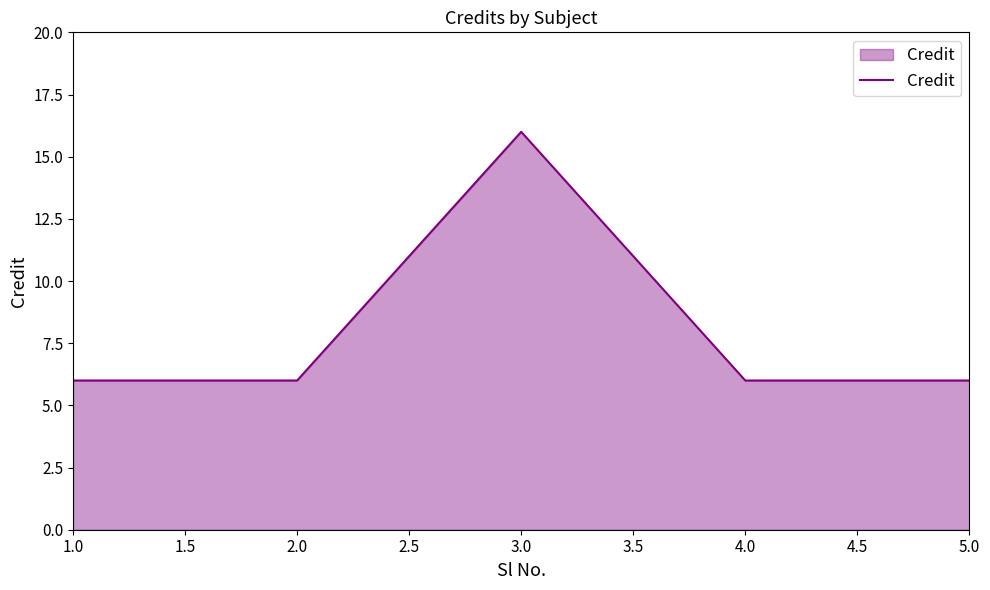

Between 3.0 and 4.0, which is larger?

3.0